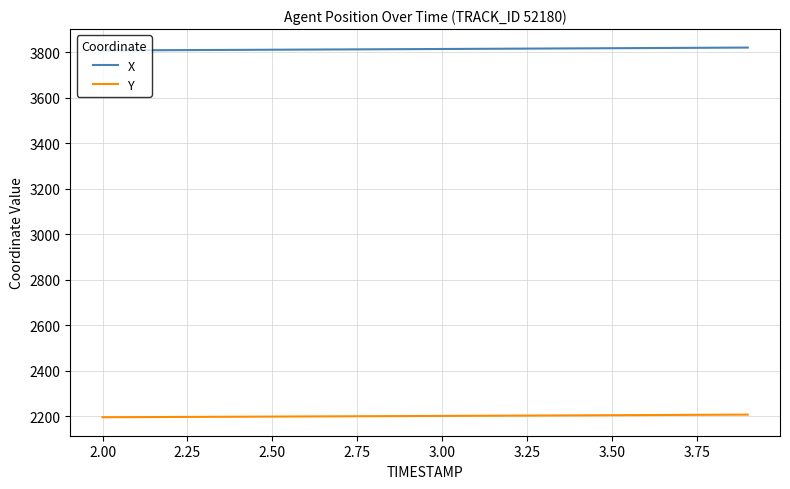

Count the number of categories in the chart.

20